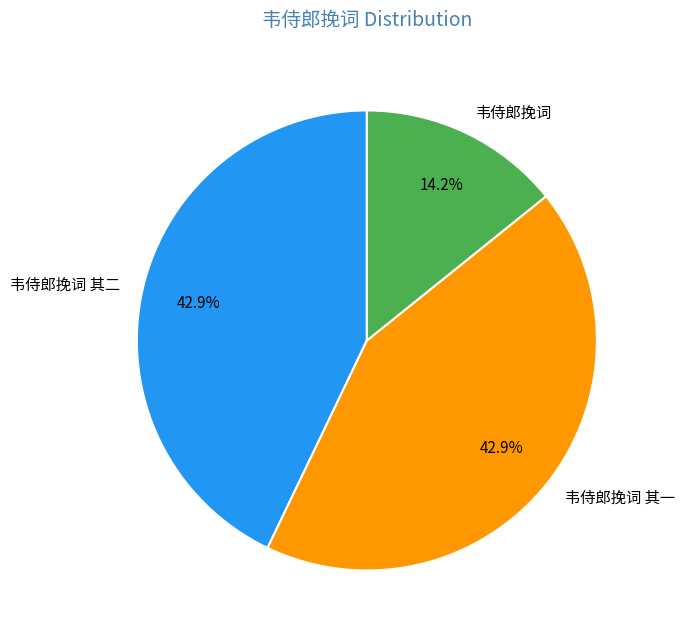

What percentage is the 韦侍郎挽词 其二 slice, to the nearest percent?

43%